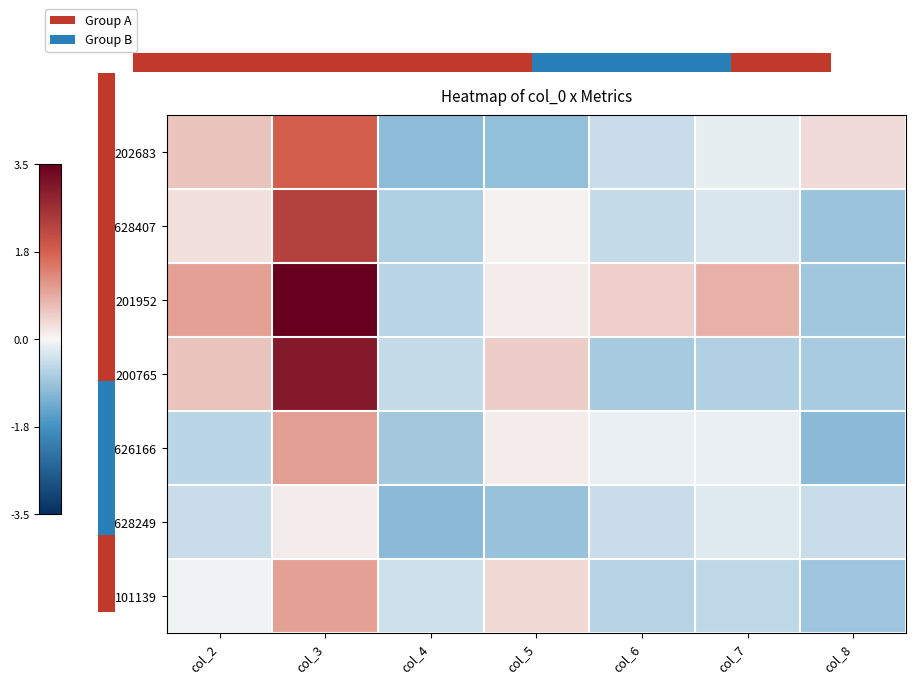

List the series in order of their peak value, highest first.

201952, 200765, 1628407, 202683, 1626166, 101139, 1628249